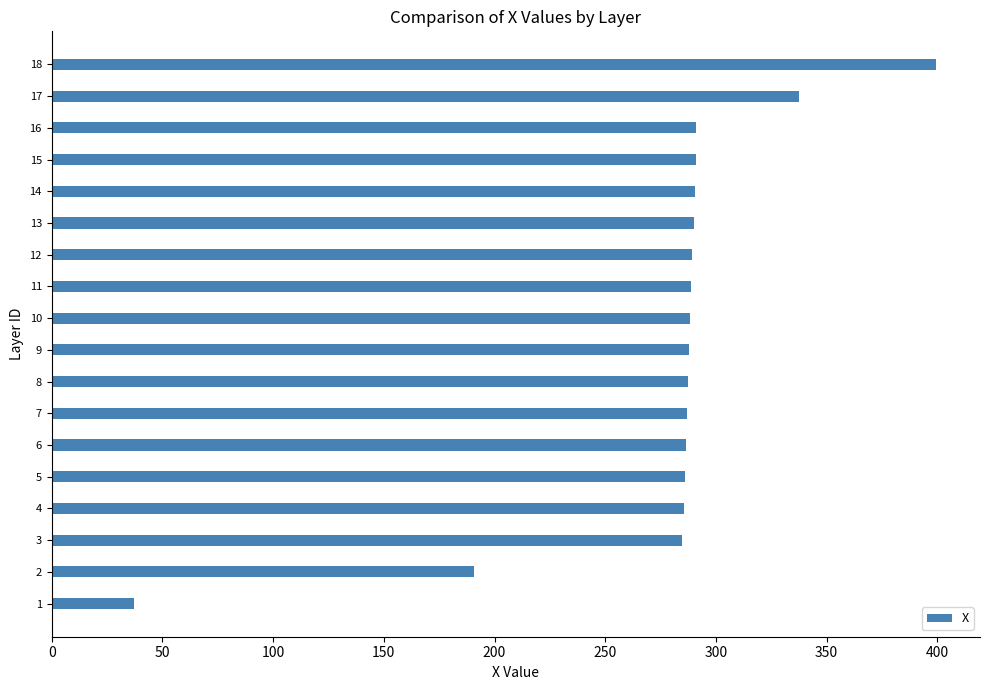

What is the ratio of the value at 10 to the value at 9?

1.0